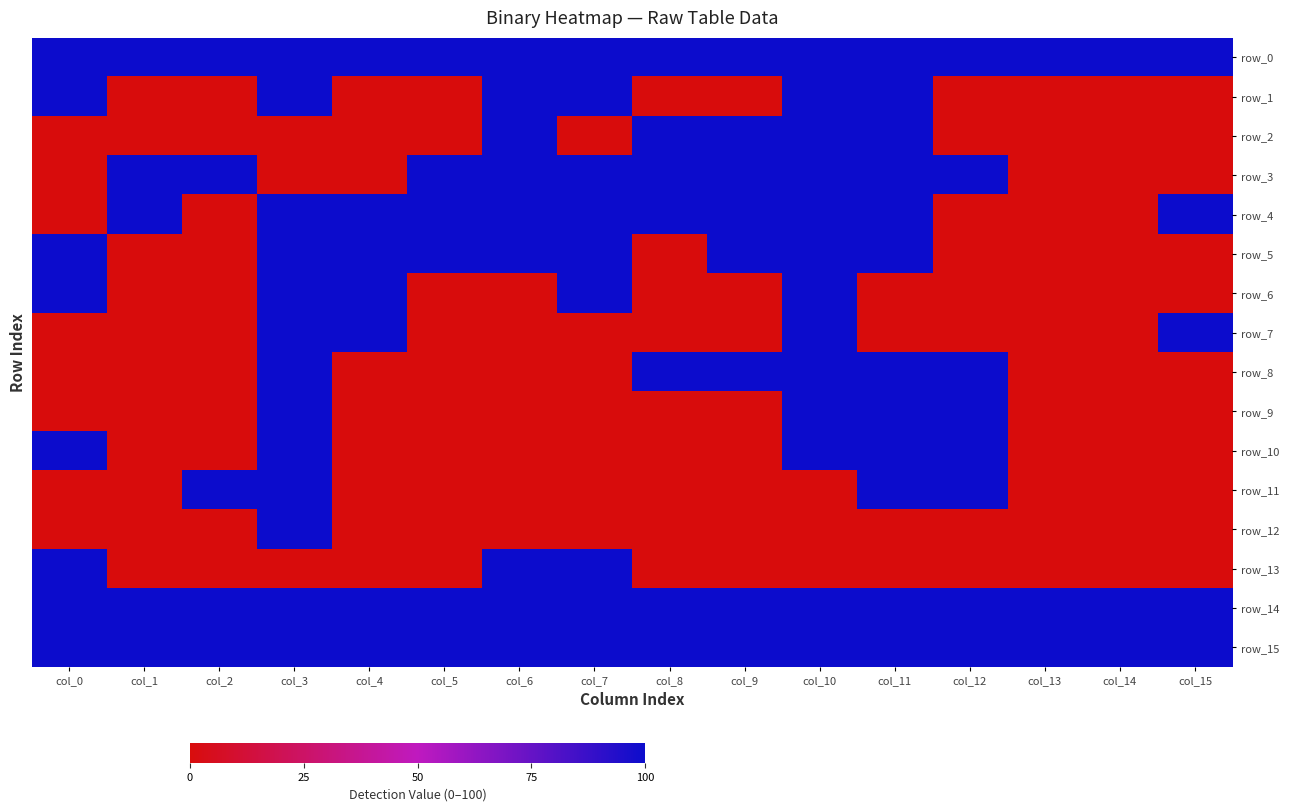

Reading right to left, transcribe all the data shown in this chart.

row_0: col_15=100	col_14=100	col_13=100	col_12=100	col_11=100	col_10=100	col_9=100	col_8=100	col_7=100	col_6=100	col_5=100	col_4=100	col_3=100	col_2=100	col_1=100	col_0=100
row_1: col_15=0	col_14=0	col_13=0	col_12=0	col_11=100	col_10=100	col_9=0	col_8=0	col_7=100	col_6=100	col_5=0	col_4=0	col_3=100	col_2=0	col_1=0	col_0=100
row_2: col_15=0	col_14=0	col_13=0	col_12=0	col_11=100	col_10=100	col_9=100	col_8=100	col_7=0	col_6=100	col_5=0	col_4=0	col_3=0	col_2=0	col_1=0	col_0=0
row_3: col_15=0	col_14=0	col_13=0	col_12=100	col_11=100	col_10=100	col_9=100	col_8=100	col_7=100	col_6=100	col_5=100	col_4=0	col_3=0	col_2=100	col_1=100	col_0=0
row_4: col_15=100	col_14=0	col_13=0	col_12=0	col_11=100	col_10=100	col_9=100	col_8=100	col_7=100	col_6=100	col_5=100	col_4=100	col_3=100	col_2=0	col_1=100	col_0=0
row_5: col_15=0	col_14=0	col_13=0	col_12=0	col_11=100	col_10=100	col_9=100	col_8=0	col_7=100	col_6=100	col_5=100	col_4=100	col_3=100	col_2=0	col_1=0	col_0=100
row_6: col_15=0	col_14=0	col_13=0	col_12=0	col_11=0	col_10=100	col_9=0	col_8=0	col_7=100	col_6=0	col_5=0	col_4=100	col_3=100	col_2=0	col_1=0	col_0=100
row_7: col_15=100	col_14=0	col_13=0	col_12=0	col_11=0	col_10=100	col_9=0	col_8=0	col_7=0	col_6=0	col_5=0	col_4=100	col_3=100	col_2=0	col_1=0	col_0=0
row_8: col_15=0	col_14=0	col_13=0	col_12=100	col_11=100	col_10=100	col_9=100	col_8=100	col_7=0	col_6=0	col_5=0	col_4=0	col_3=100	col_2=0	col_1=0	col_0=0
row_9: col_15=0	col_14=0	col_13=0	col_12=100	col_11=100	col_10=100	col_9=0	col_8=0	col_7=0	col_6=0	col_5=0	col_4=0	col_3=100	col_2=0	col_1=0	col_0=0
row_10: col_15=0	col_14=0	col_13=0	col_12=100	col_11=100	col_10=100	col_9=0	col_8=0	col_7=0	col_6=0	col_5=0	col_4=0	col_3=100	col_2=0	col_1=0	col_0=100
row_11: col_15=0	col_14=0	col_13=0	col_12=100	col_11=100	col_10=0	col_9=0	col_8=0	col_7=0	col_6=0	col_5=0	col_4=0	col_3=100	col_2=100	col_1=0	col_0=0
row_12: col_15=0	col_14=0	col_13=0	col_12=0	col_11=0	col_10=0	col_9=0	col_8=0	col_7=0	col_6=0	col_5=0	col_4=0	col_3=100	col_2=0	col_1=0	col_0=0
row_13: col_15=0	col_14=0	col_13=0	col_12=0	col_11=0	col_10=0	col_9=0	col_8=0	col_7=100	col_6=100	col_5=0	col_4=0	col_3=0	col_2=0	col_1=0	col_0=100
row_14: col_15=100	col_14=100	col_13=100	col_12=100	col_11=100	col_10=100	col_9=100	col_8=100	col_7=100	col_6=100	col_5=100	col_4=100	col_3=100	col_2=100	col_1=100	col_0=100
row_15: col_15=100	col_14=100	col_13=100	col_12=100	col_11=100	col_10=100	col_9=100	col_8=100	col_7=100	col_6=100	col_5=100	col_4=100	col_3=100	col_2=100	col_1=100	col_0=100